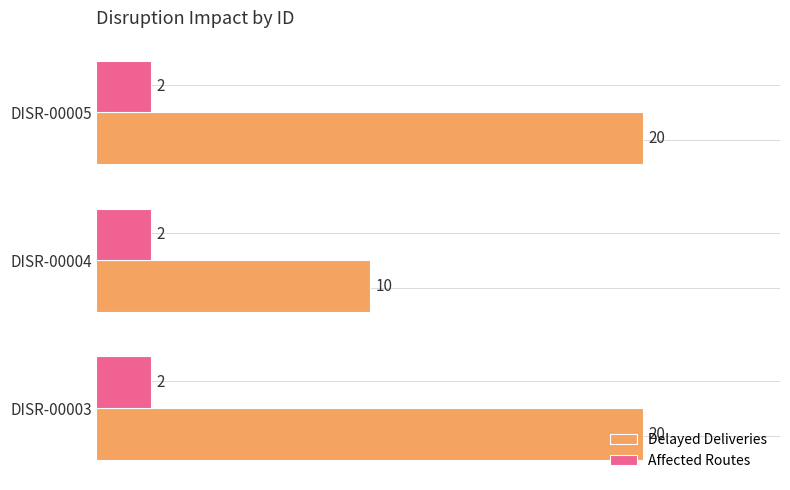

At DISR-00005, list the series in order from largest to smallest.

Delayed Deliveries, Affected Routes